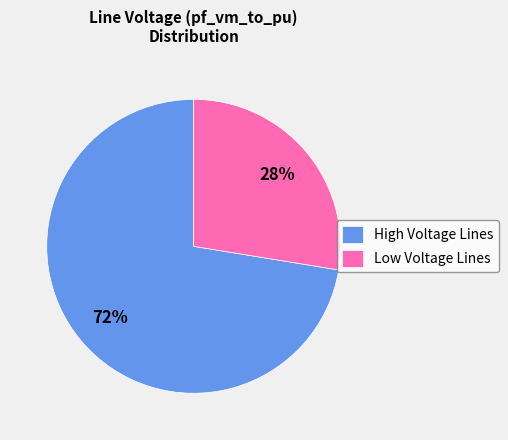

Which category has the smallest portion of the pie?

Low Voltage Lines